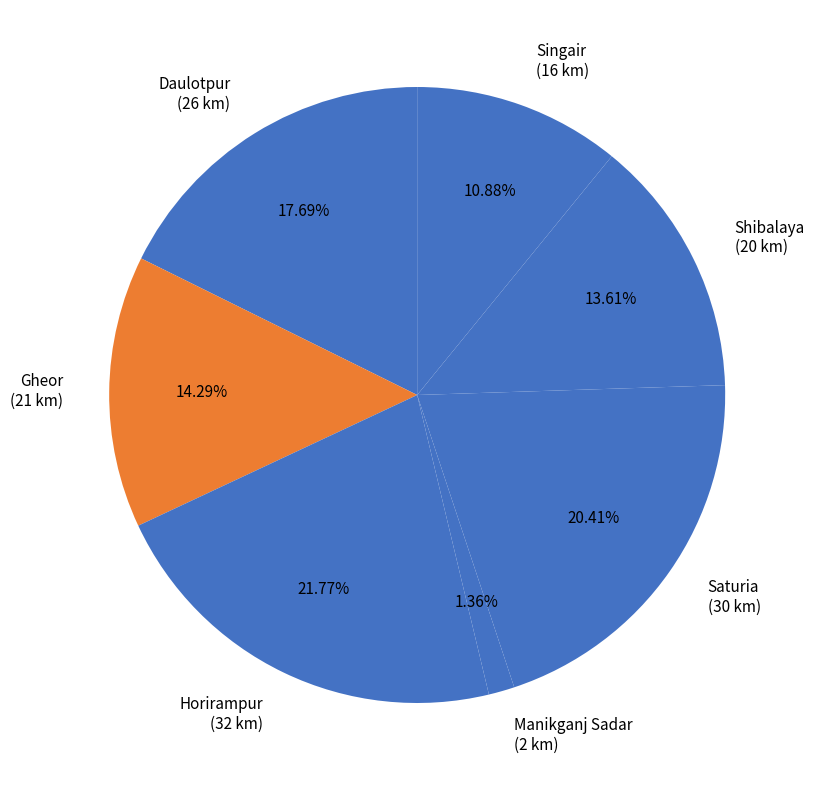

Is Manikganj Sadar the majority of the pie?

No